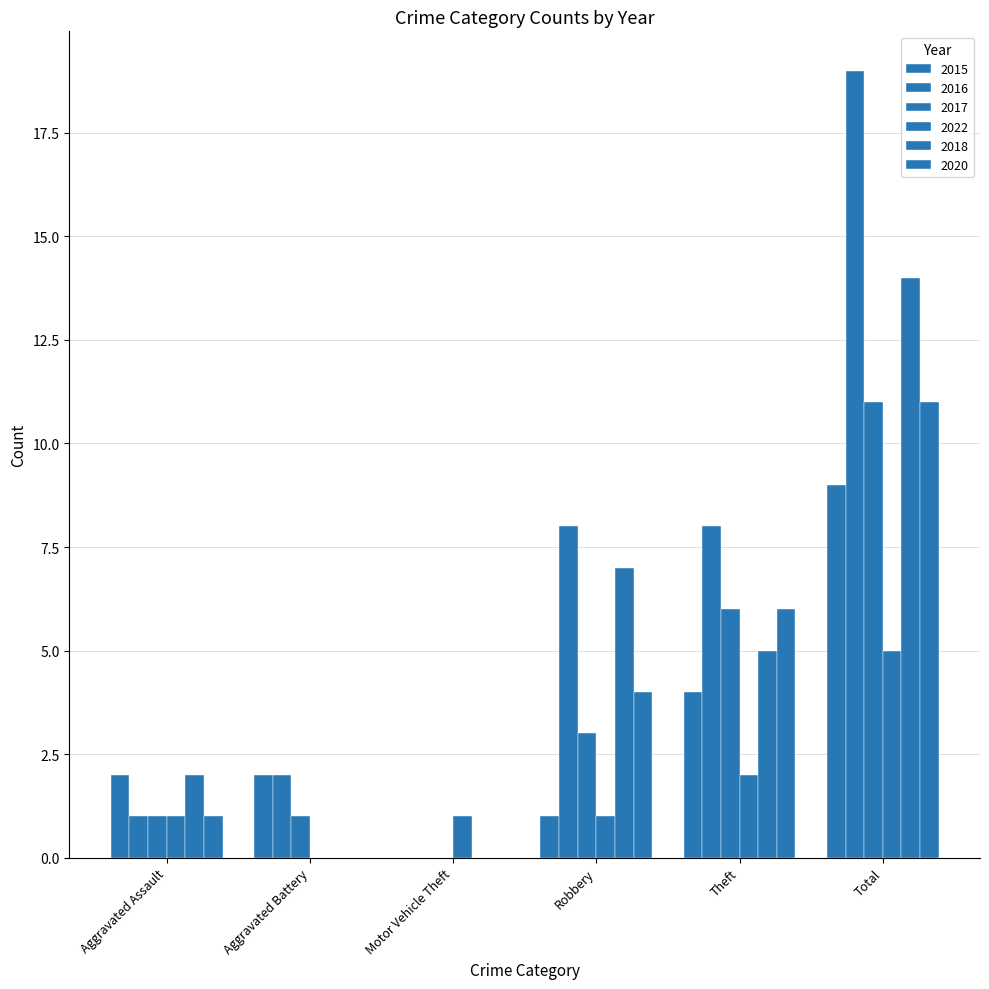

Where does the 2018 series first go above 5?

Robbery